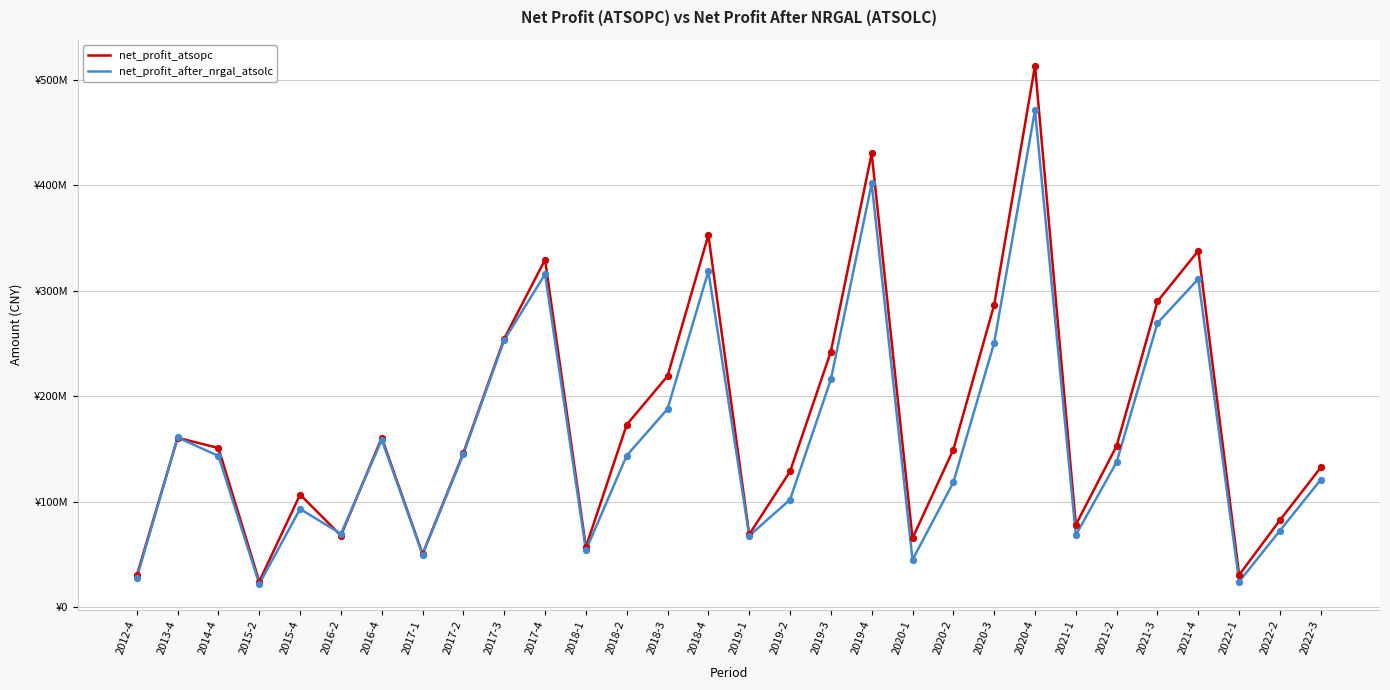

What is the total value across all series at 2020-1?

110003196.5